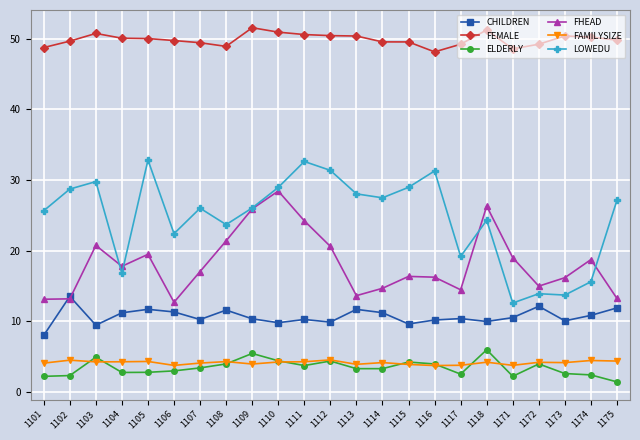

True or false: CHILDREN and FEMALE cross at least once.

False